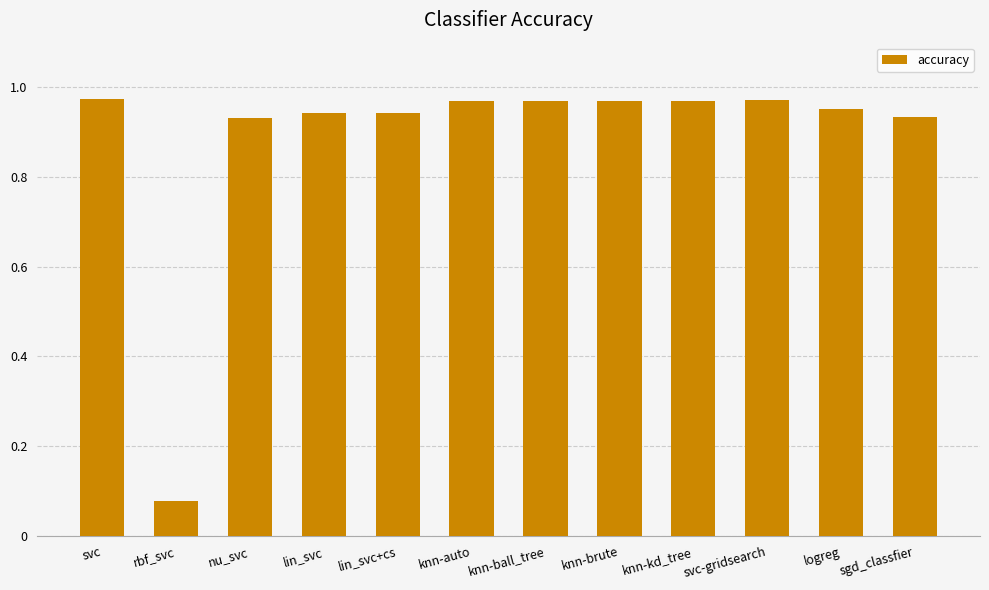

Where is the data nearest to the value 0?

rbf_svc